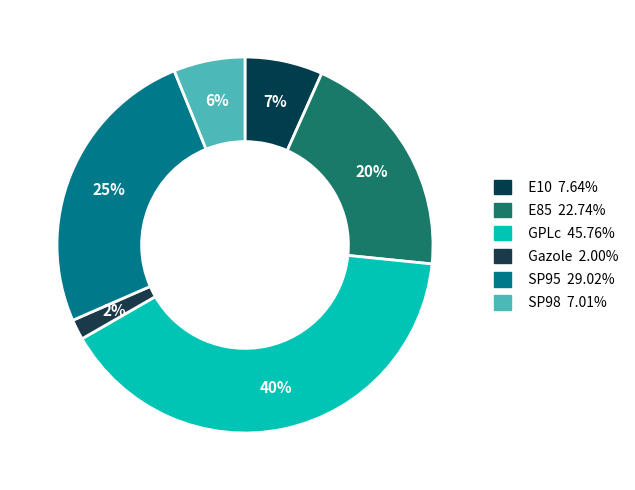

To the nearest percent, what is the average slice percentage?

17%